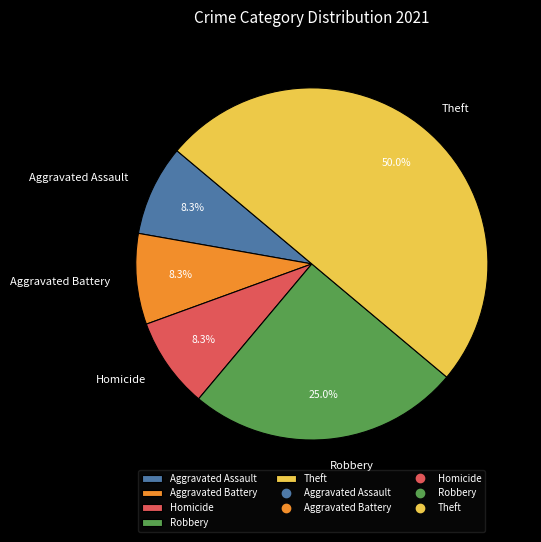

Which slice is the largest?

Theft